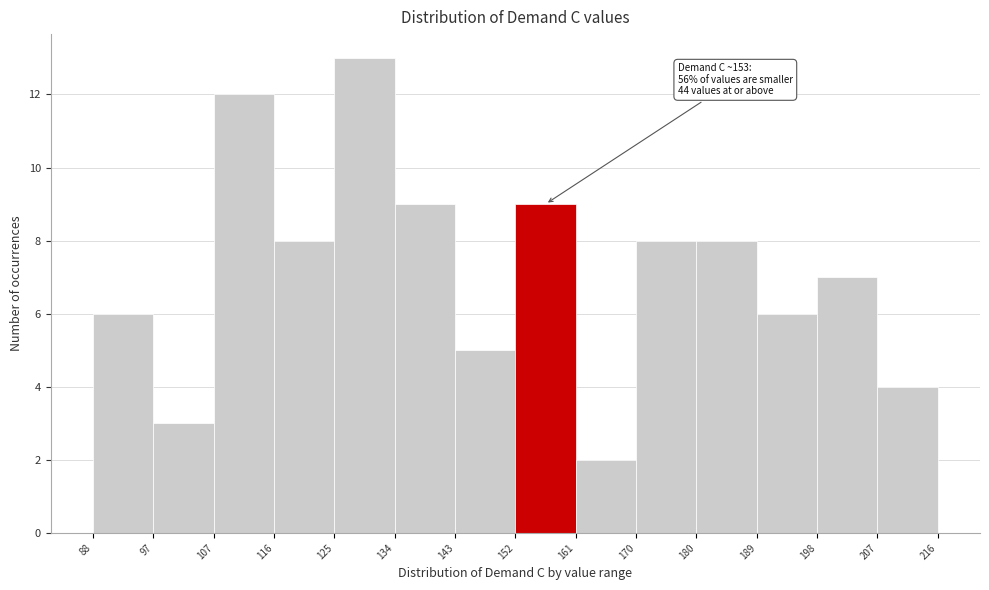

Over which range of the x-axis is the bar tallest?

125 to 134